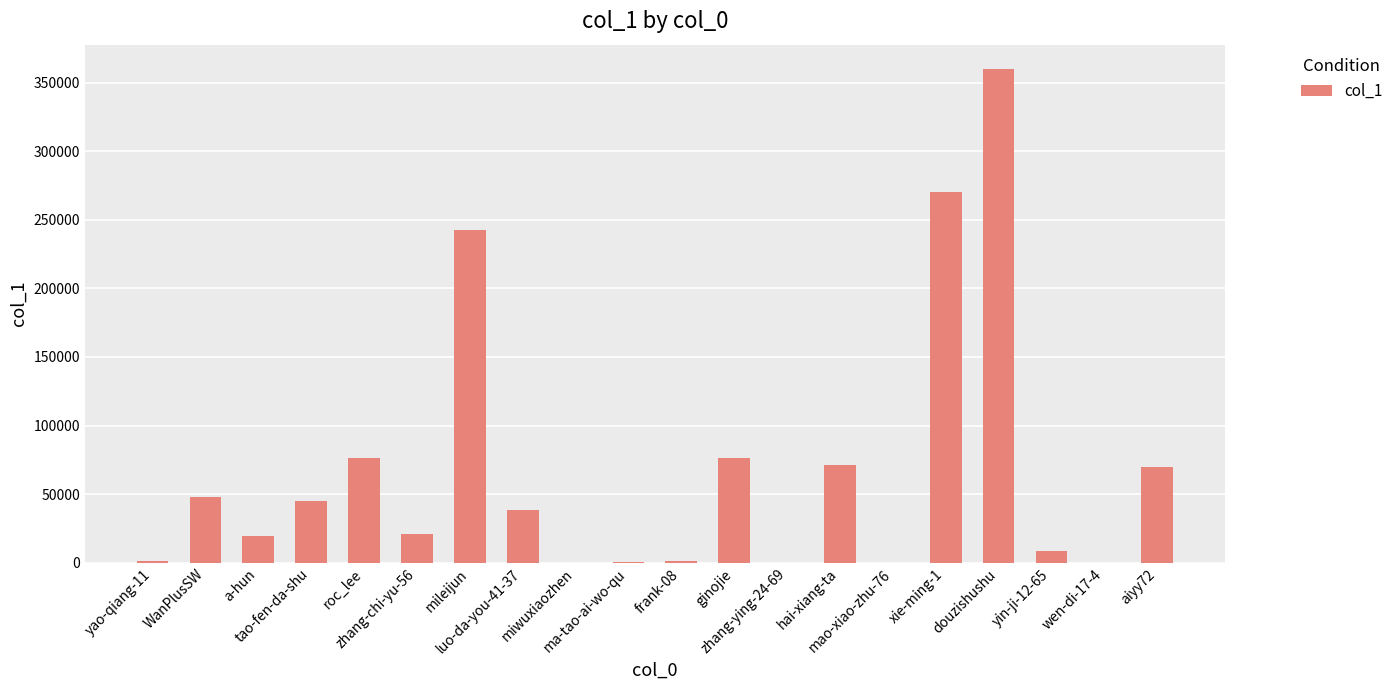

What is the difference between the values at hai-xiang-ta and douzishushu?

288255